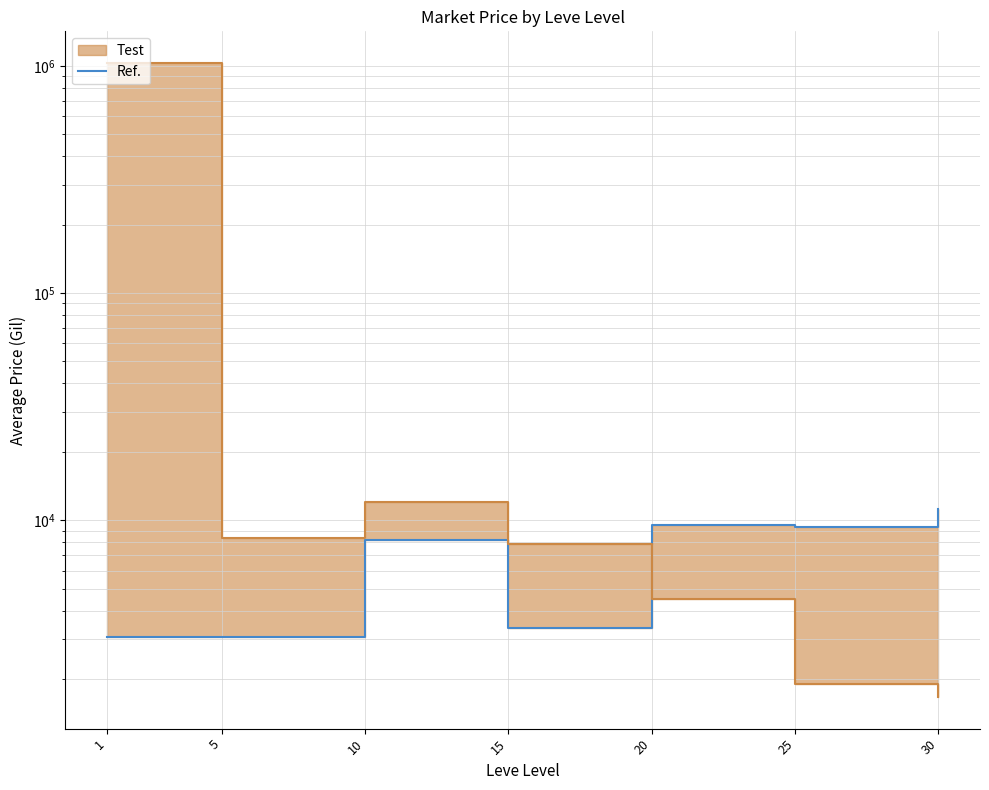

Where is the first local minimum?

15